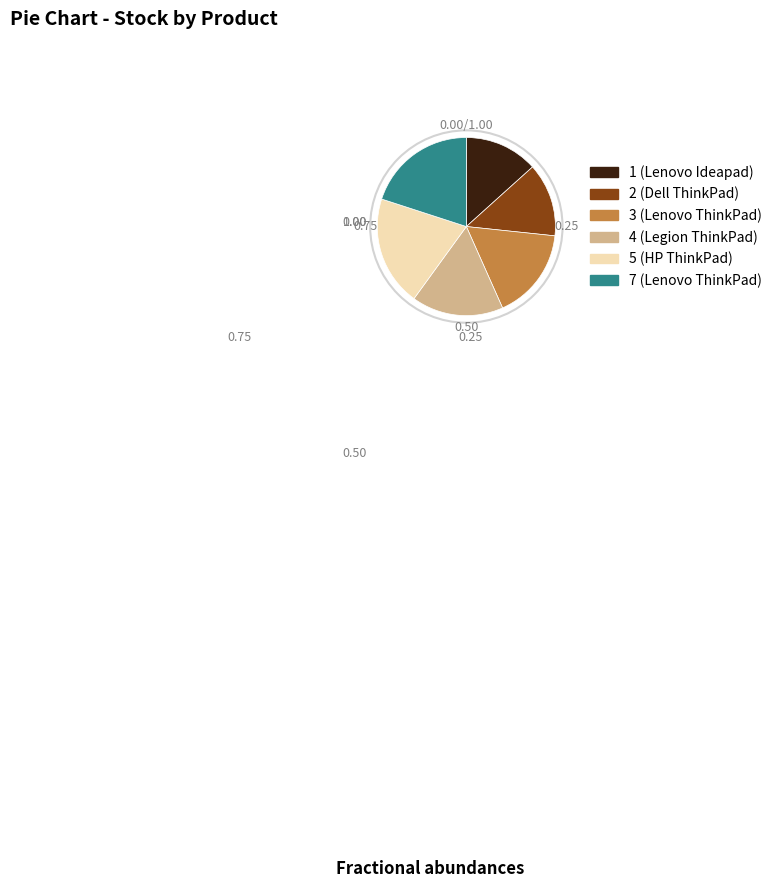

Which has a higher value, 4 (Legion ThinkPad) or 2 (Dell ThinkPad)?

4 (Legion ThinkPad)